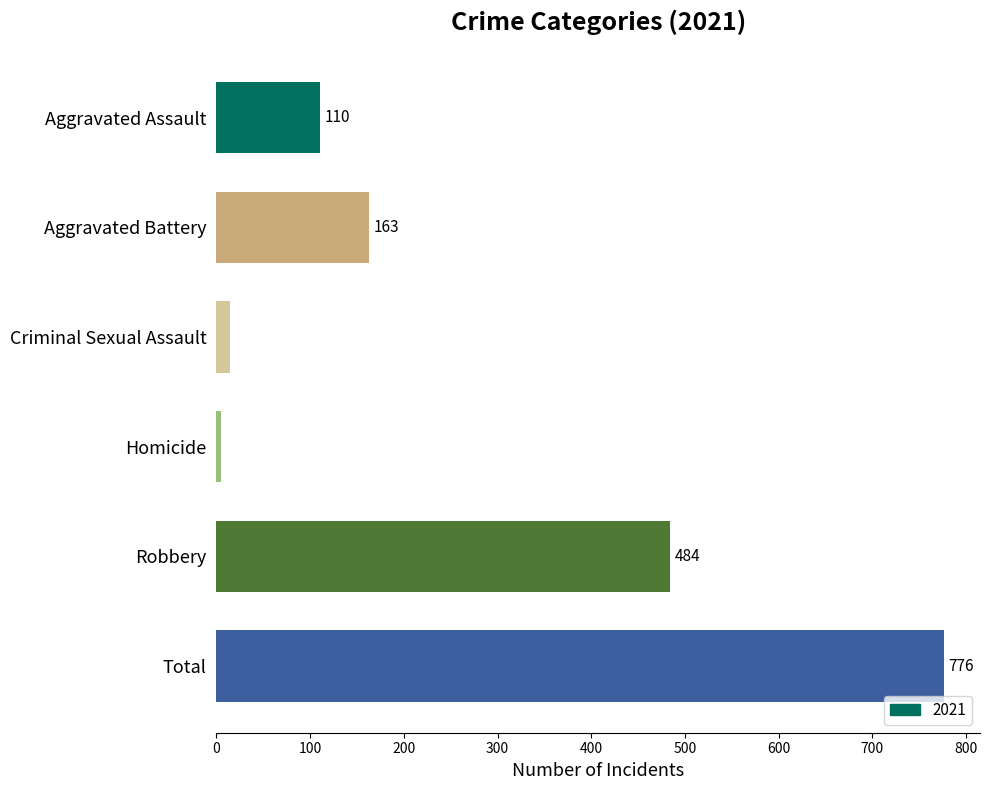

True or false: the data shows 14 at Criminal Sexual Assault.

True